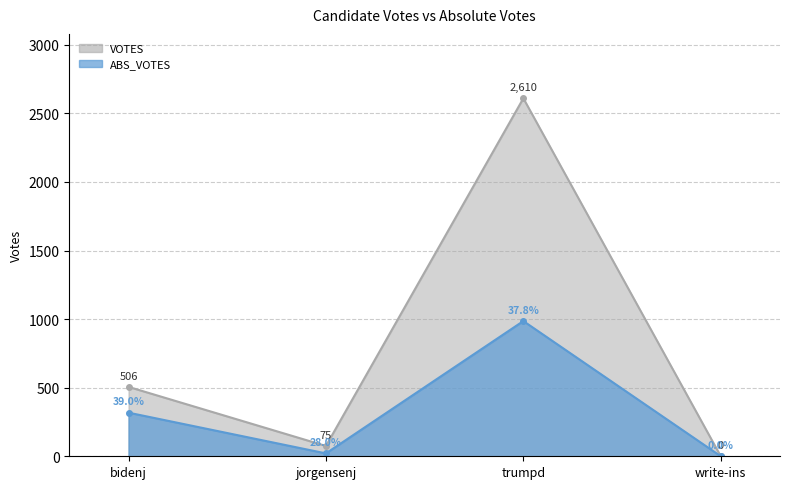

What is the difference between the maximum and minimum values in the VOTES series?

2610